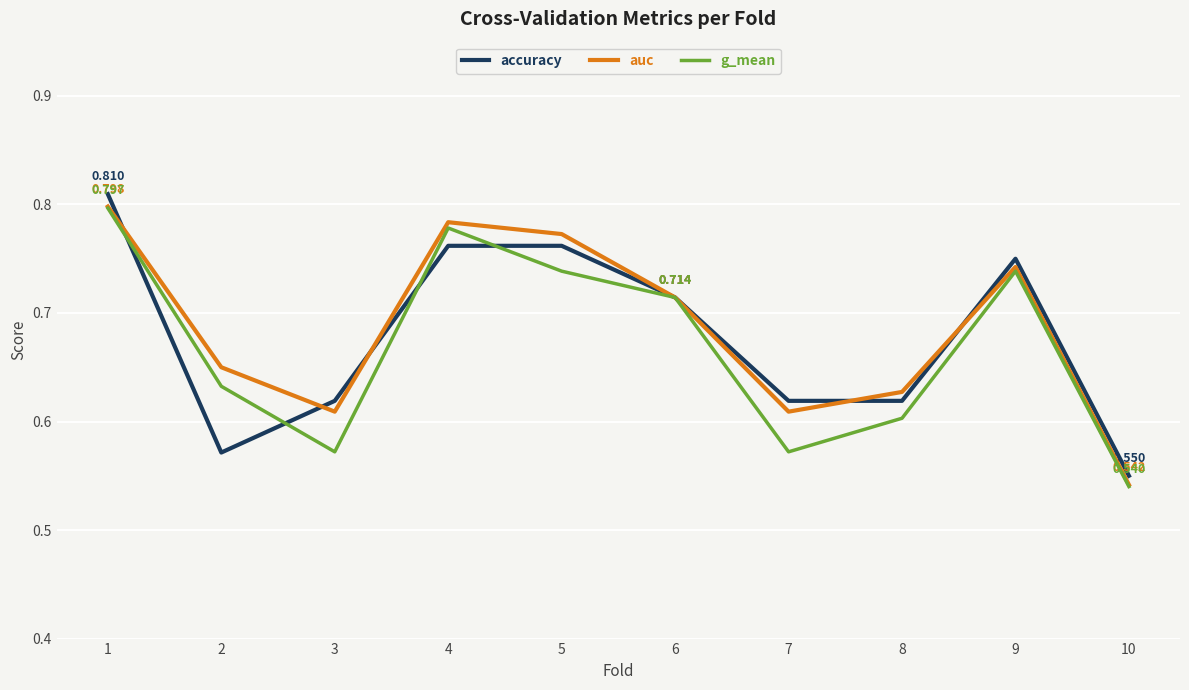

Which series changed the most between 4 and 7?

g_mean